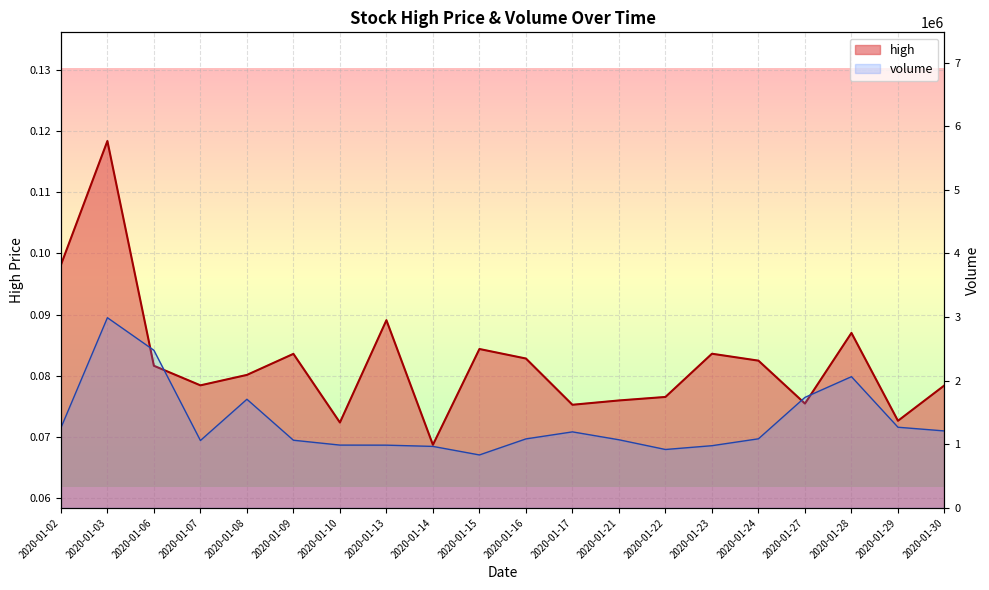

Between 2020-01-07 and 2020-01-28, which series saw the biggest shift?

volume